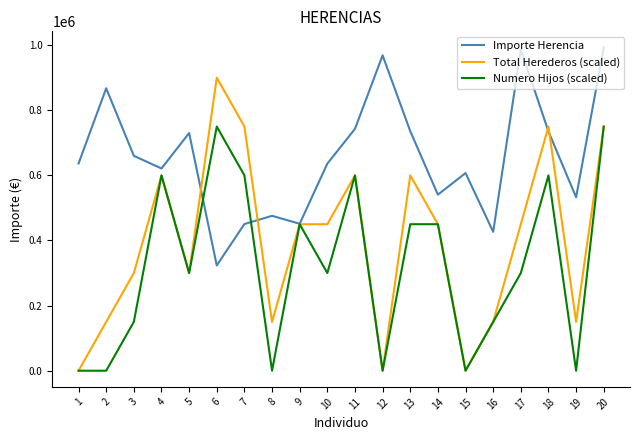

True or false: Total Herederos (scaled) has a value of 150000.0 at 16.

True